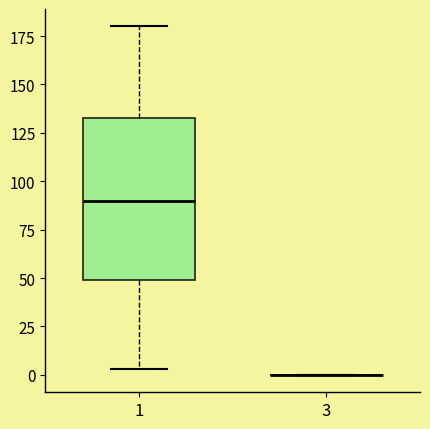

Reading left to right, read every box against the y-axis: the position of its median line, the range the box covers, and the ends of its whiskers. The values are not printed on the chart, so give them approximately, as read against the axis.

1: median 90, box 50 to 135, whiskers 5 to 180
3: box collapsed to a line at 0, whiskers 0 to 0